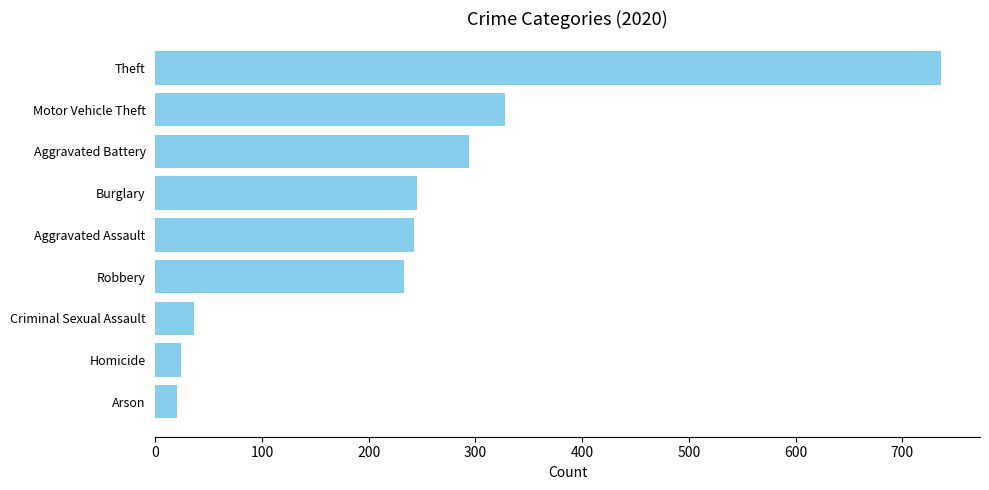

What is the smallest value displayed?

20